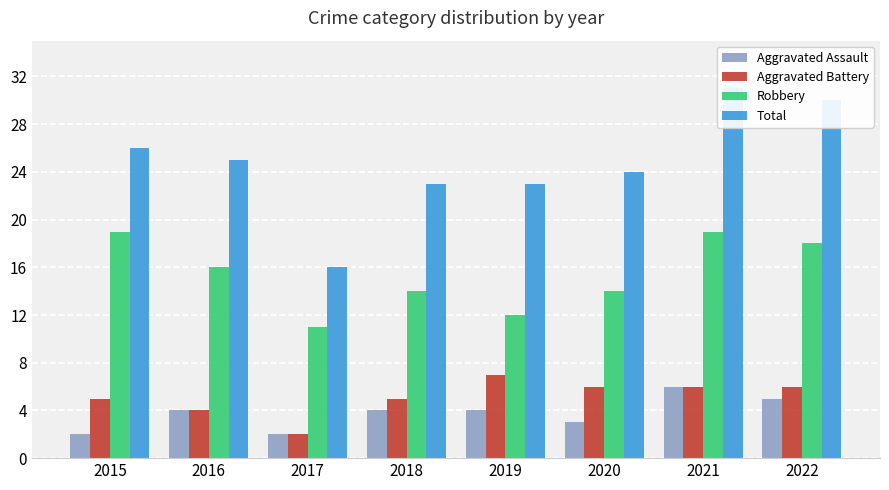

How many bars are there in each group?

4